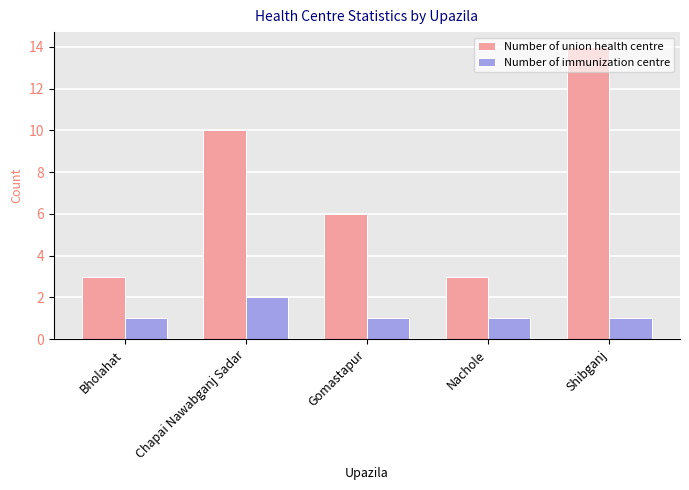

Count the number of categories in the chart.

5